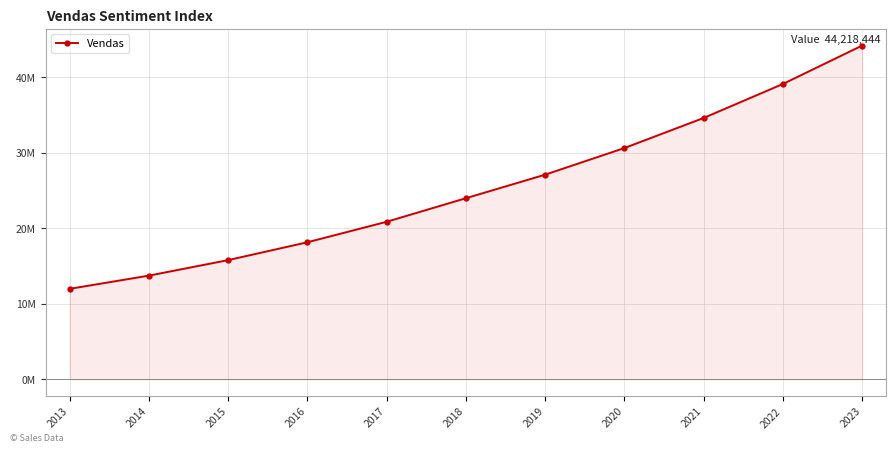

Which has a higher value, 2016 or 2023?

2023